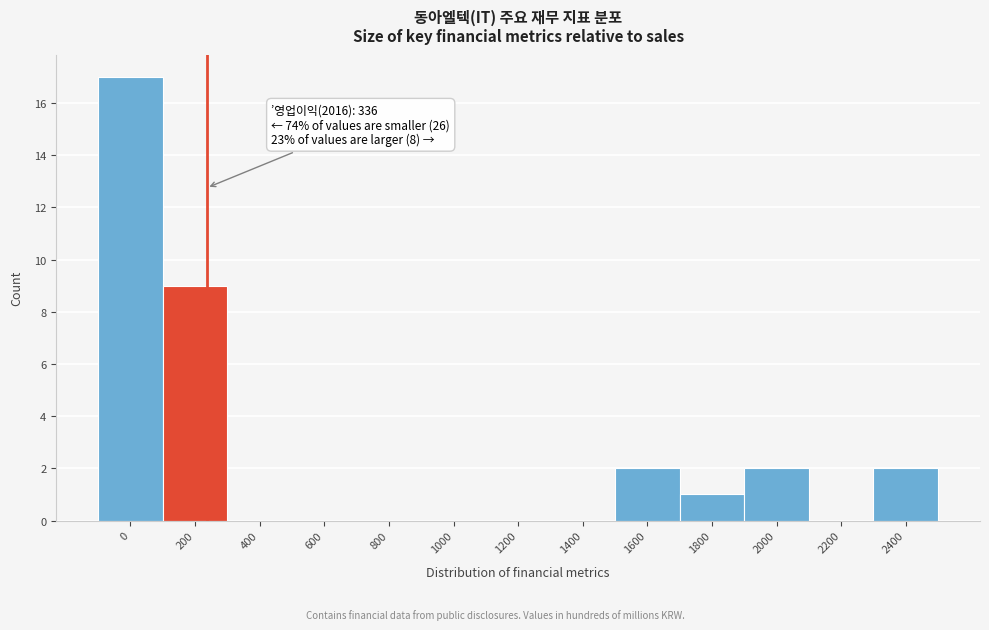

Reading left to right, transcribe all the data shown in this chart.

0=17	200=9	400=0	600=0	800=0	1000=0	1200=0	1400=0	1600=2	1800=1	2000=2	2200=0	2400=2